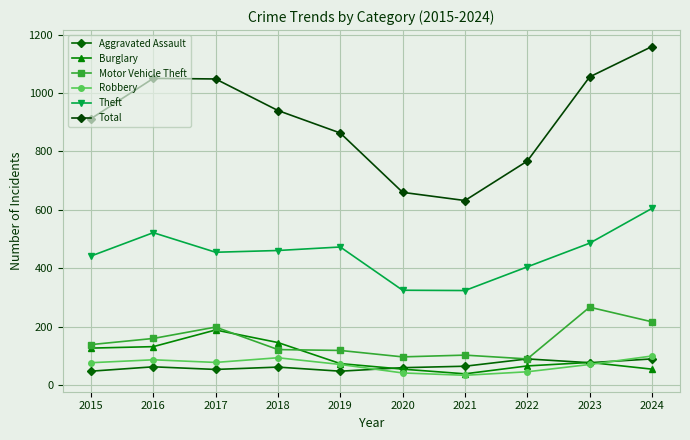

At which label does Aggravated Assault first exceed 63?

2021